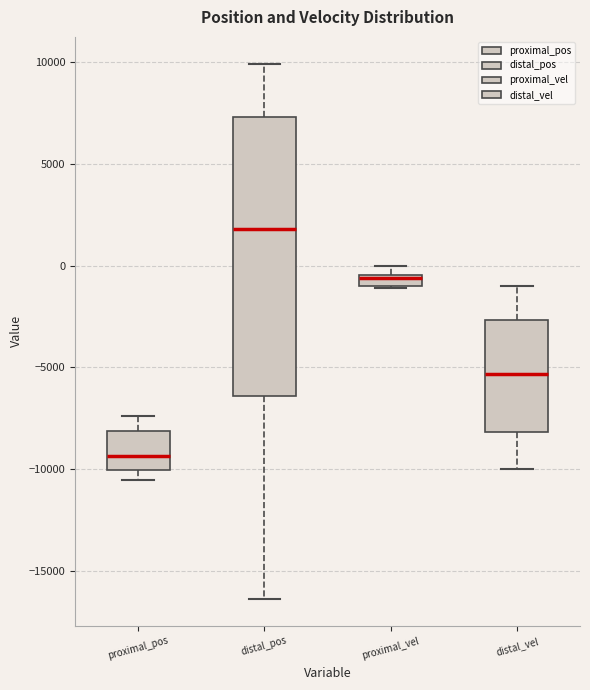

Which box has the lowest median line?

proximal_pos